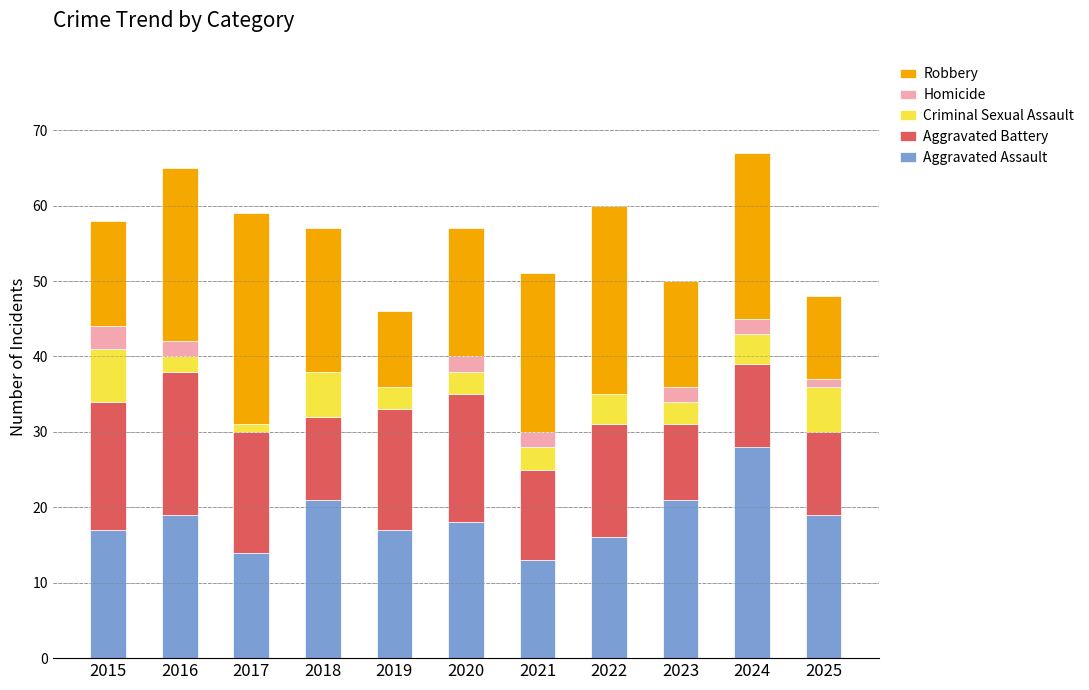

What is the highest value of the Aggravated Assault series?

28